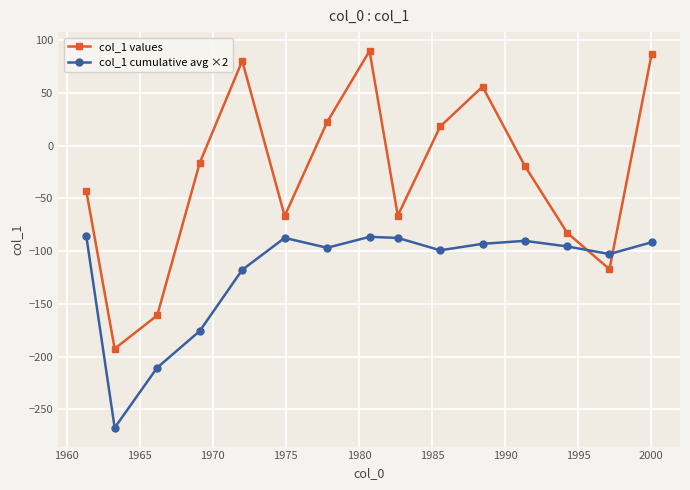

What is the maximum value shown in the chart?

89.9